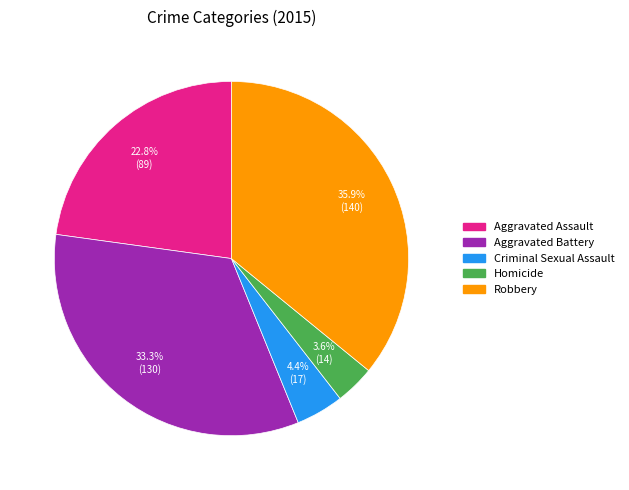

What percentage is NOT represented by Criminal Sexual Assault?

95.6%